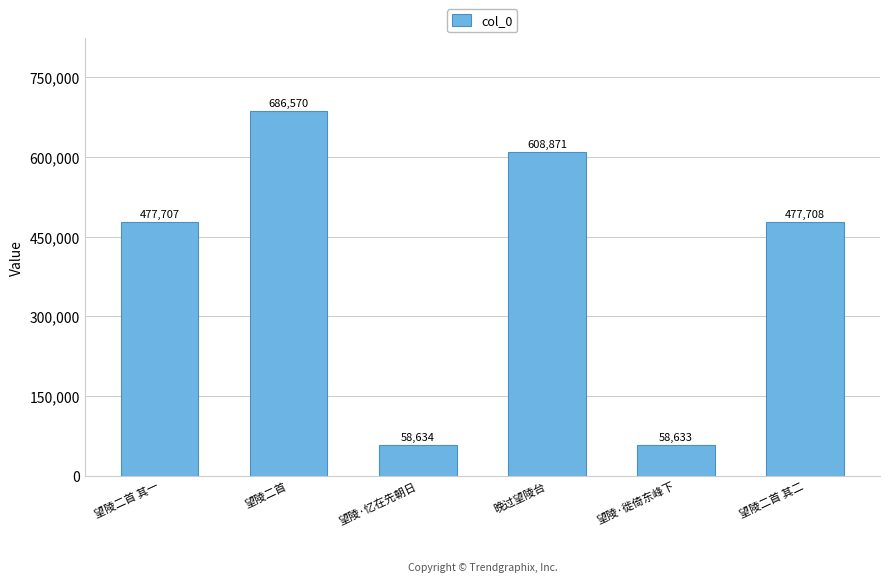

Reading left to right, list all the values displayed in this chart.

望陵二首 其一=477707	望陵二首=686570	望陵·忆在先朝日=58634	晚过望陵台=608871	望陵·徙倚东峰下=58633	望陵二首 其二=477708